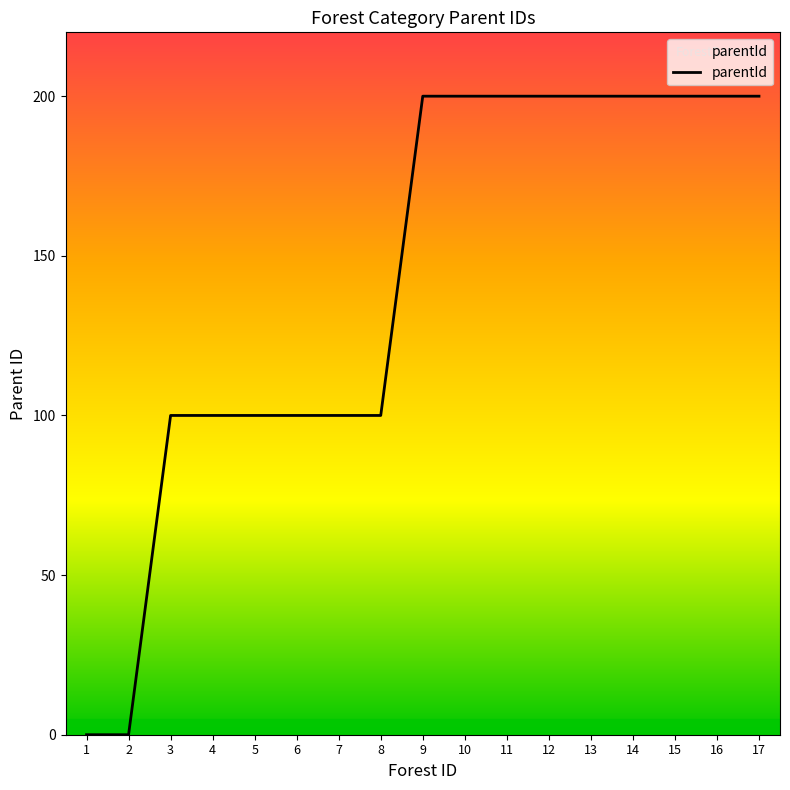

What is the difference between the maximum and minimum values?

200